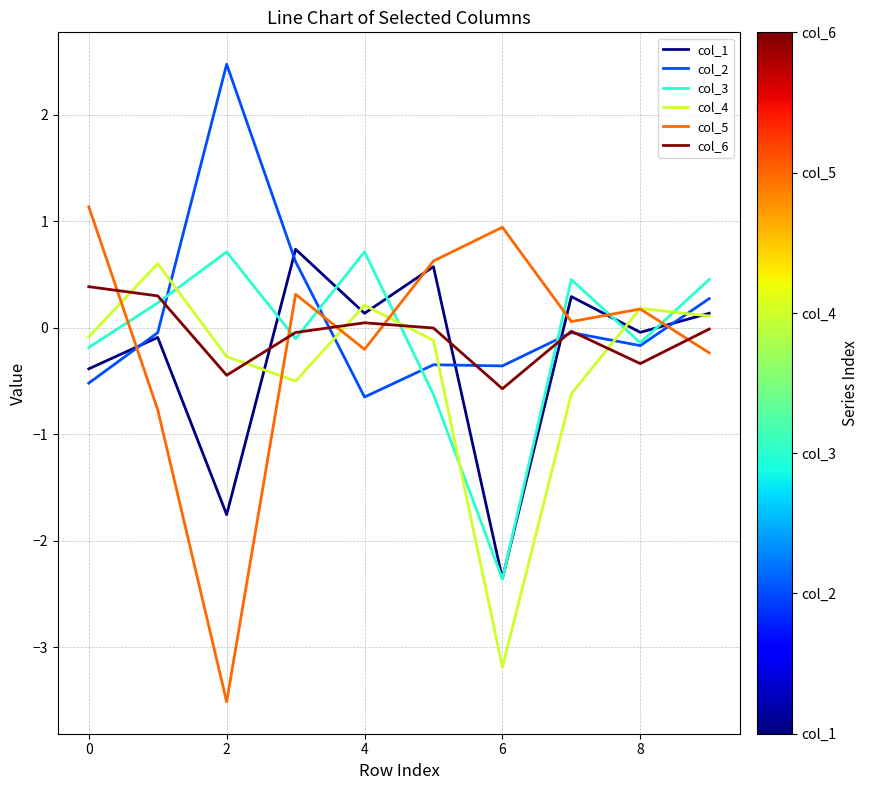

Which series has the largest range (max minus min)?

col_5